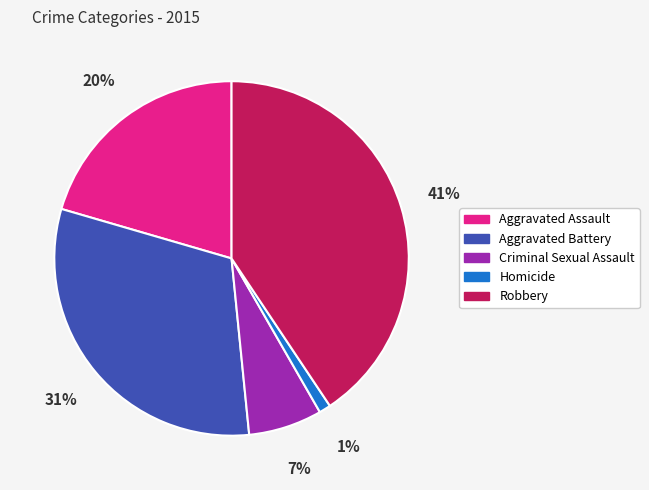

To the nearest percent, what portion does Homicide represent?

1%